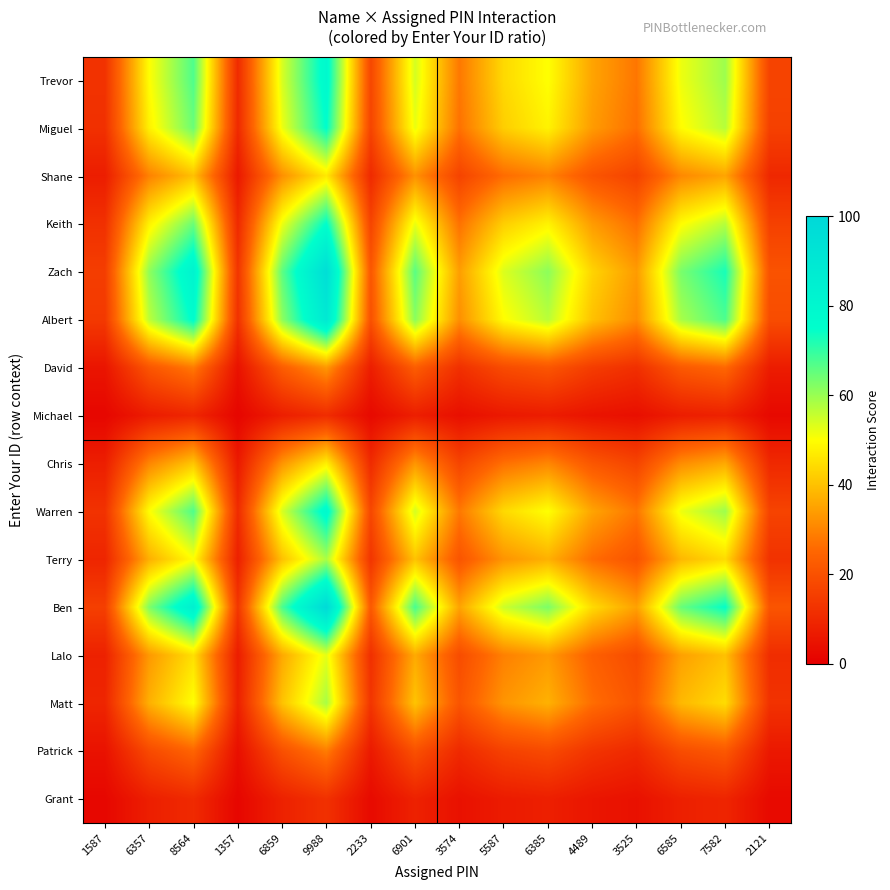

Rank the series by their maximum value, from highest to lowest.

Ben, Zach, Albert, Warren, Trevor, Miguel, Keith, Matt, Terry, Lalo, Chris, Shane, David, Patrick, Grant, Michael